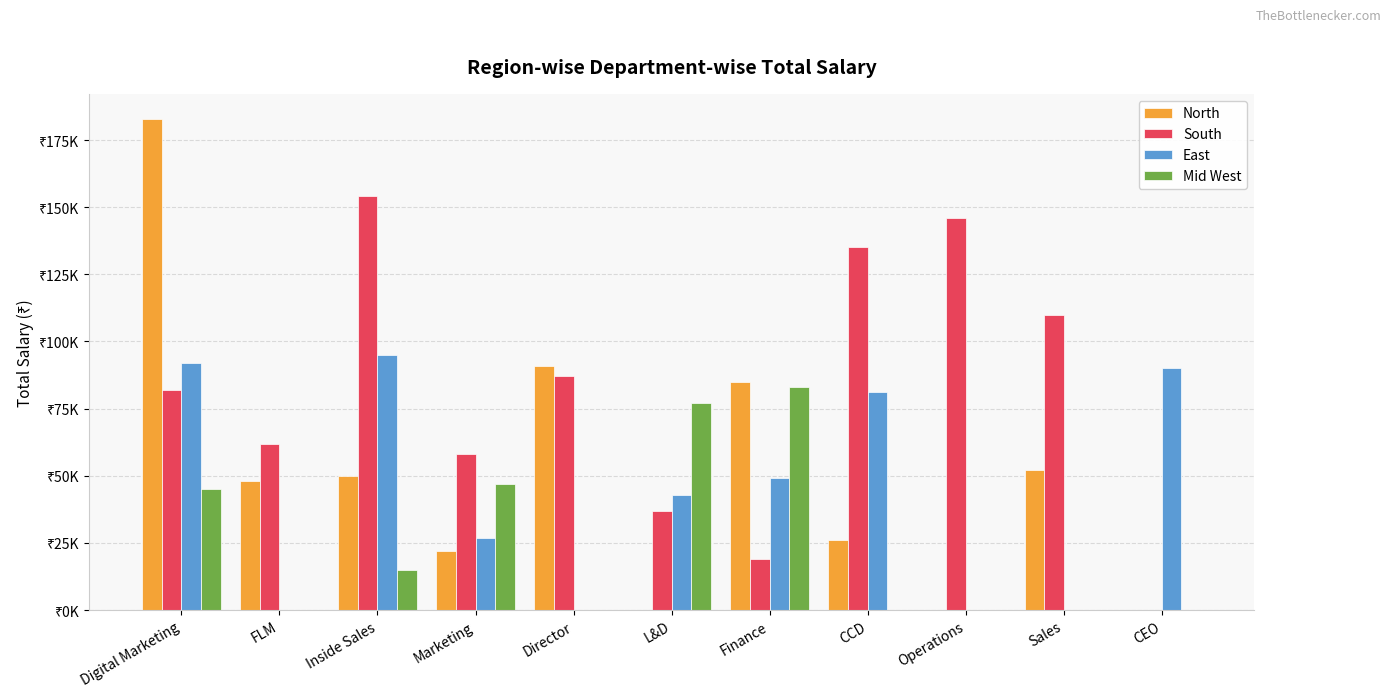

True or false: East has a value of 25348 at L&D.

False